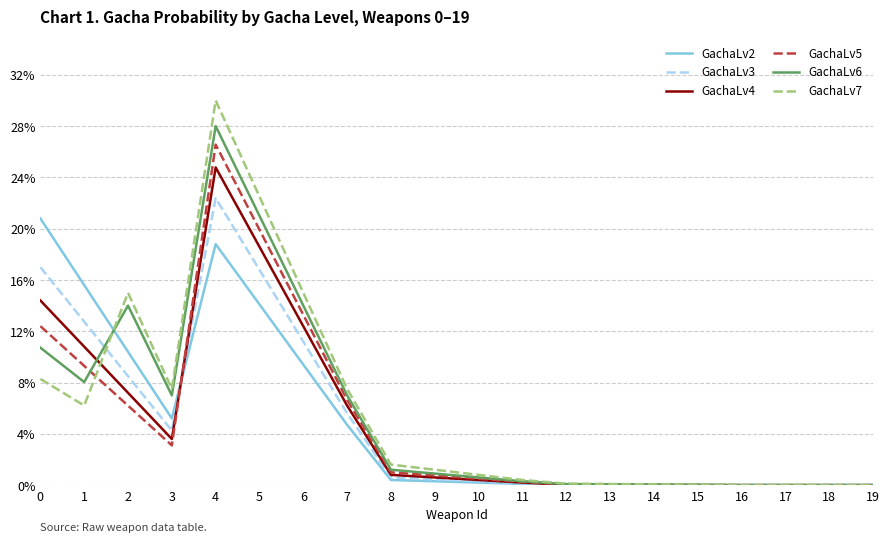

Is this an area chart (filled region under the line)?

No